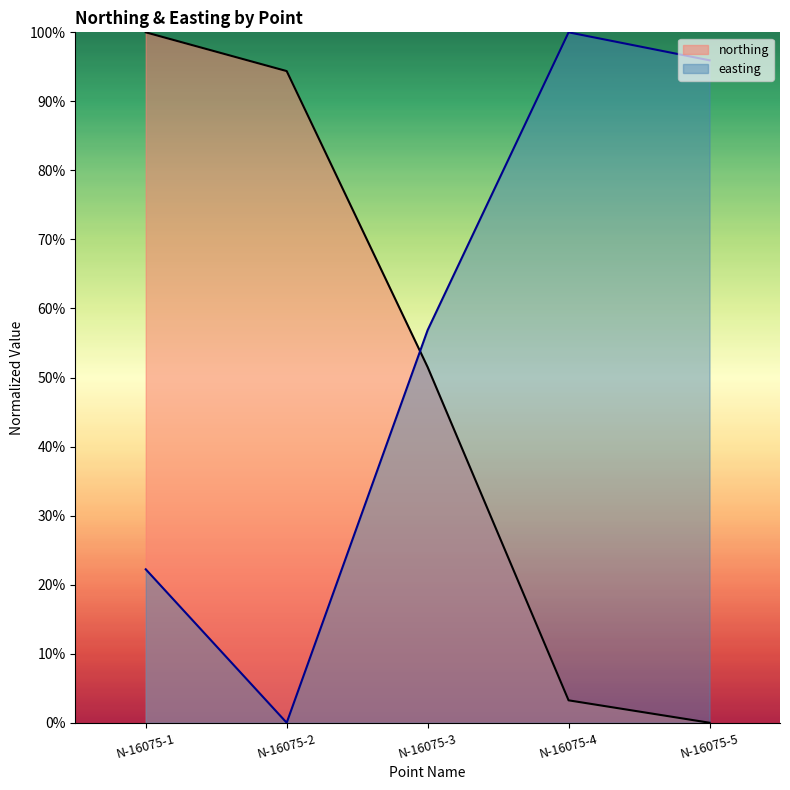

Where is the first local minimum for easting?

N-16075-2